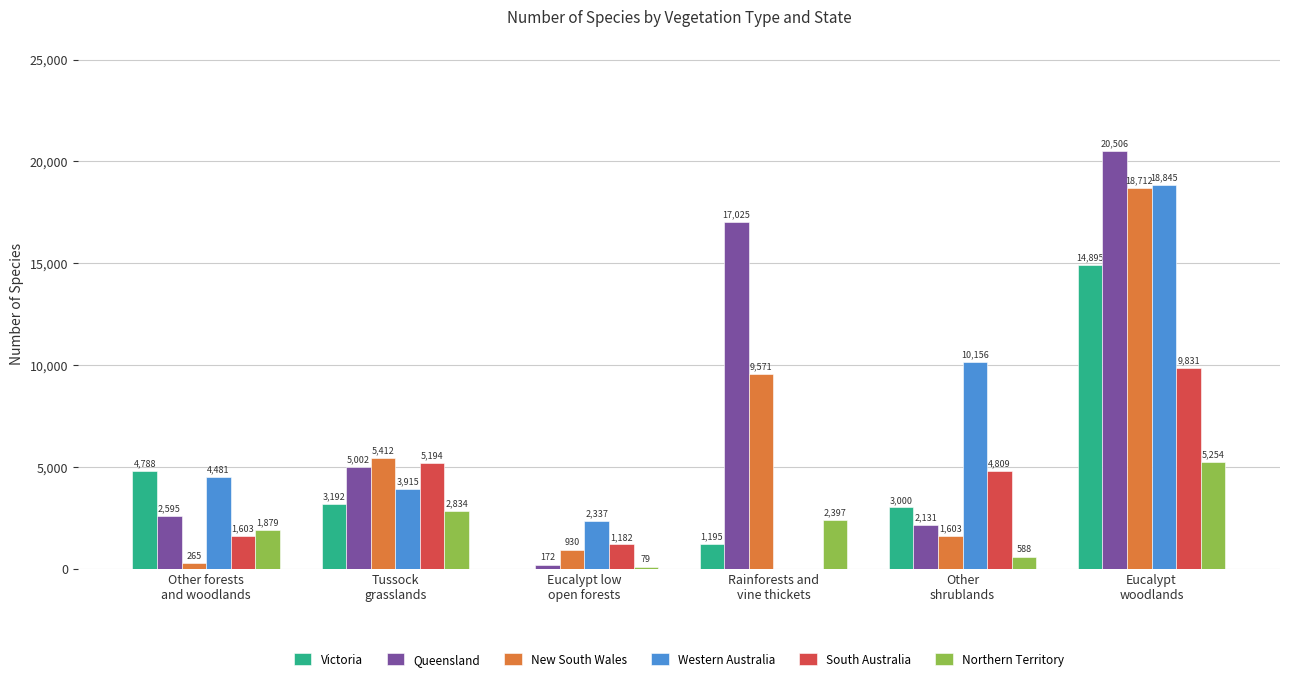

How many groups of bars are there?

6